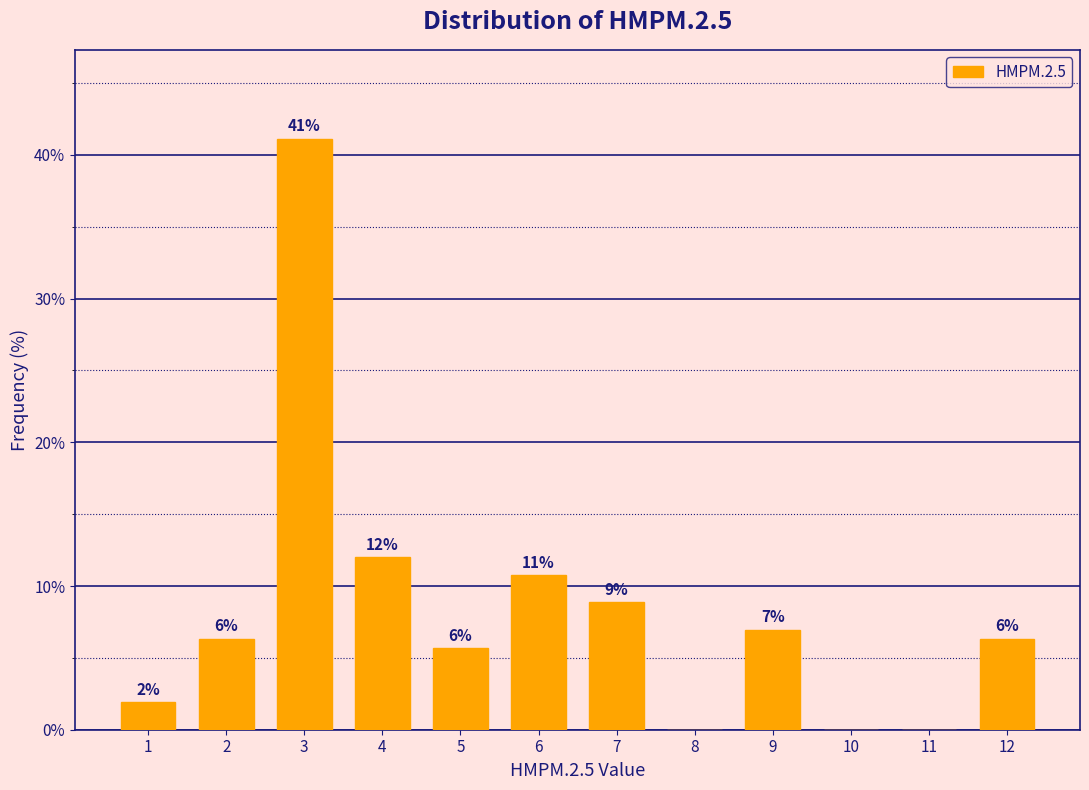

Are the bars horizontal?

No